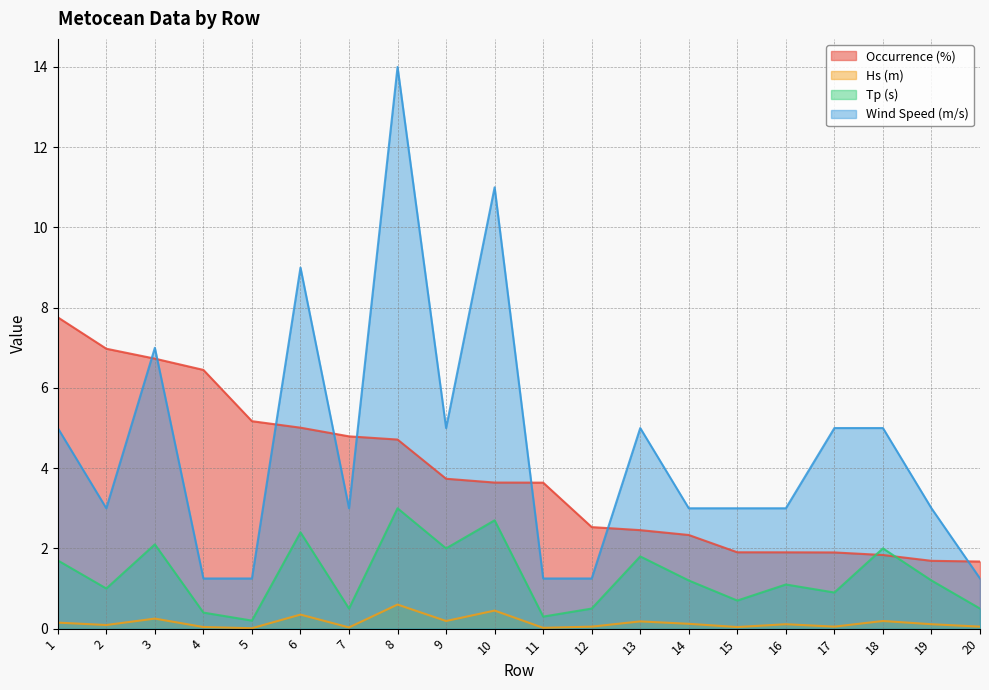

What are all the series names shown in the legend?

Occurrence (%), Hs (m), Tp (s), Wind Speed (m/s)